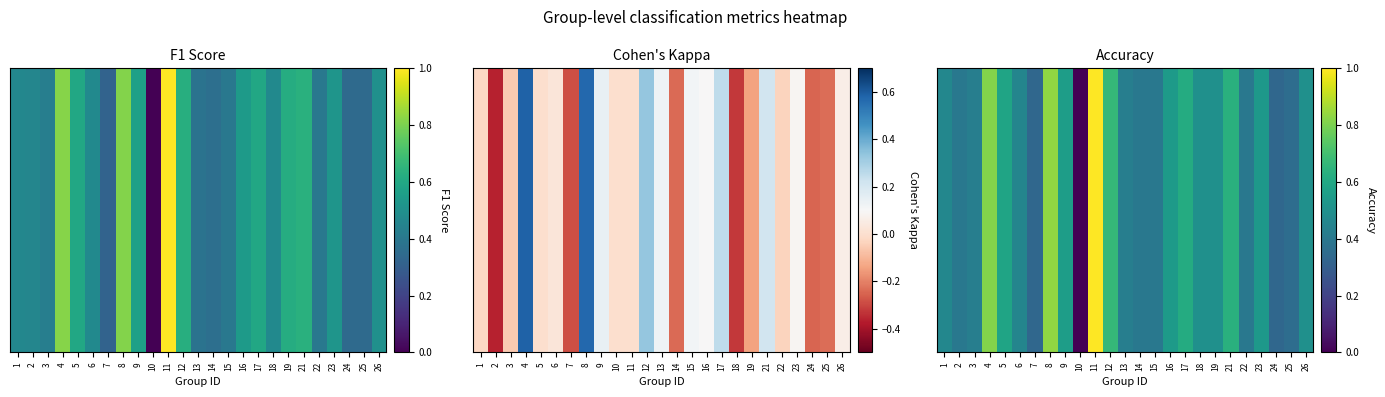

List the labels in order of value, largest first.

11, 8, 4, 12, 21, 17, 5, 9, 16, 23, 18, 19, 26, 1, 6, 3, 13, 2, 14, 15, 22, 25, 7, 24, 10